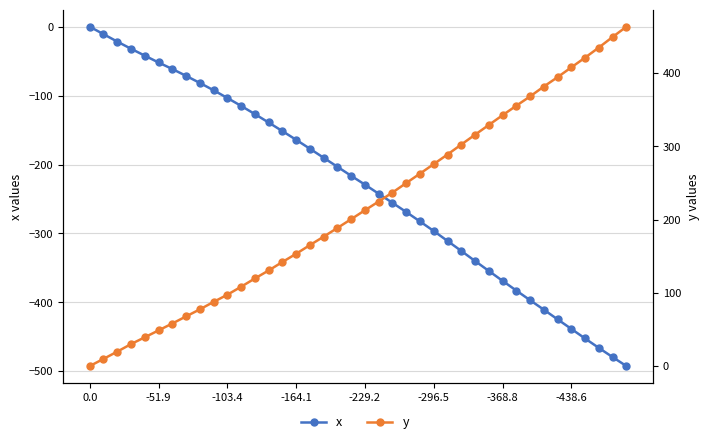

What are all the series names shown in the legend?

x, y